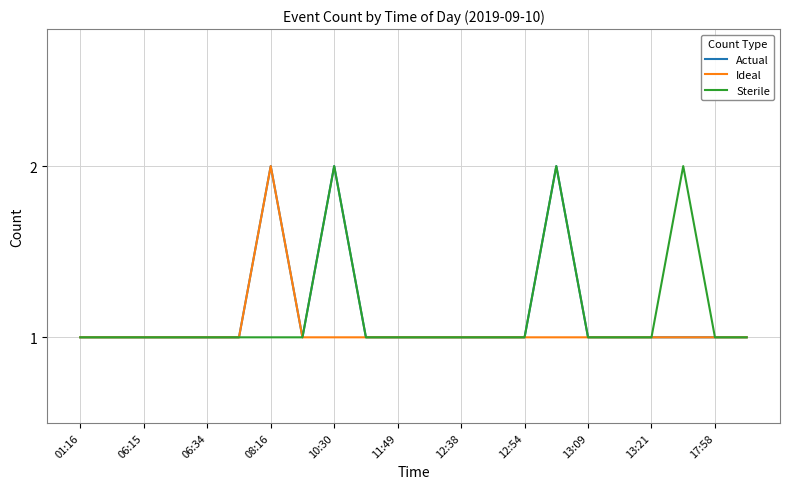

True or false: Actual has more than 0 points higher than both neighbors.

True